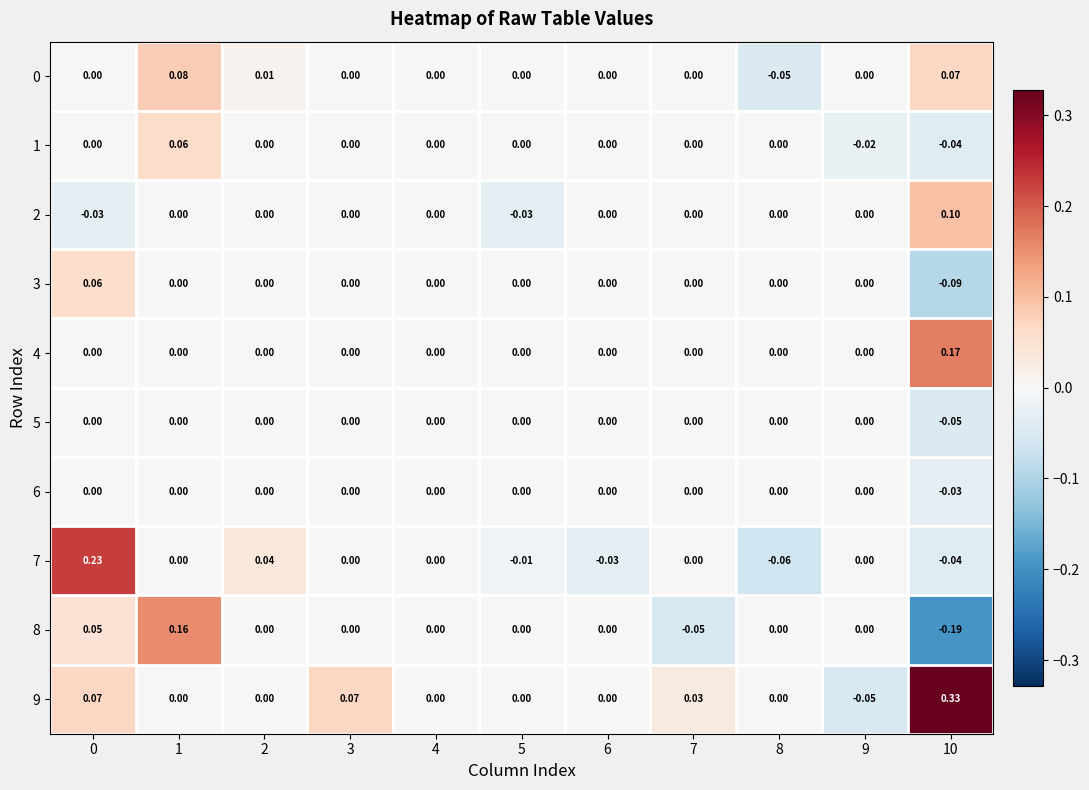

Is the value of 0 at 0 greater than the value of 3 at 0?

No